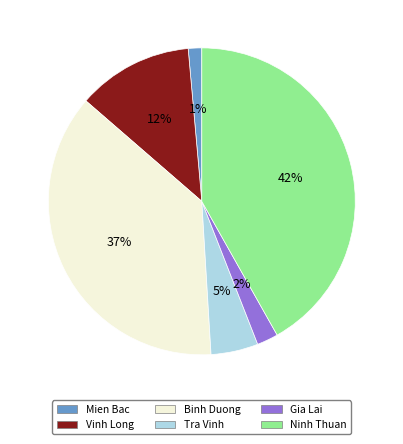

Do Gia Lai and Mien Bac together represent more than half of the pie?

No